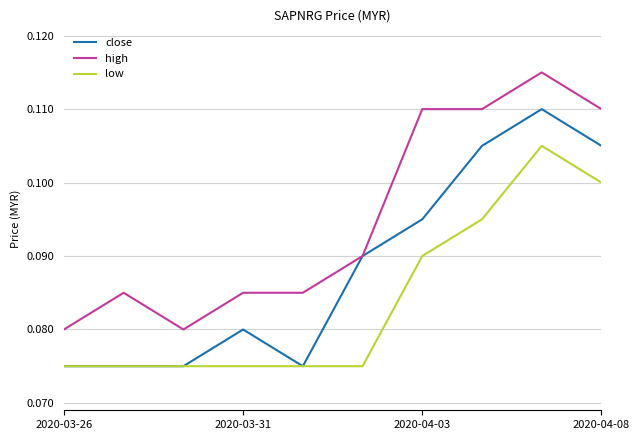

Rank the series by their maximum value, from lowest to highest.

low, close, high